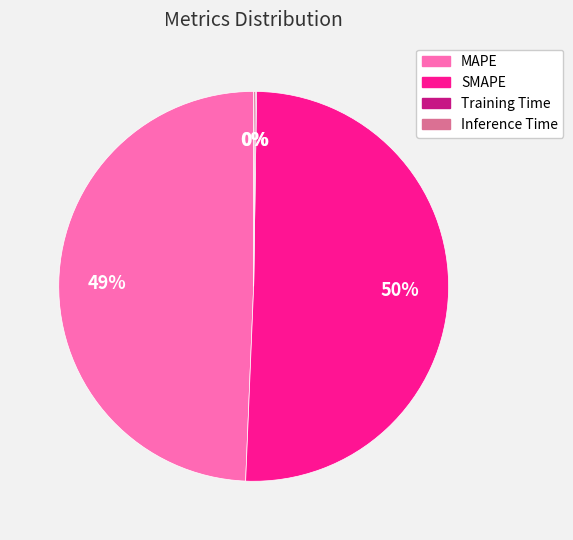

The MAPE slice represents 39% of the pie. True or false?

False